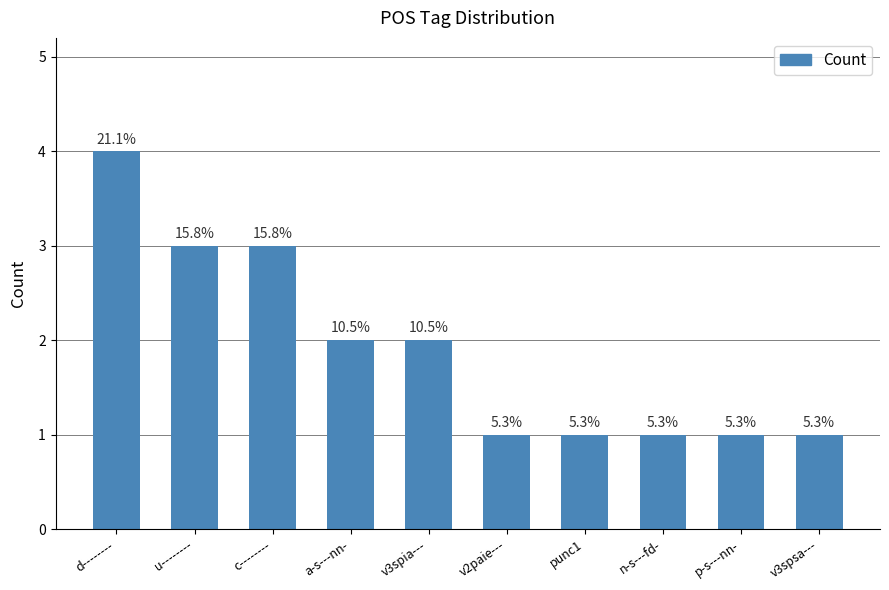

Reading left to right, transcribe all the data shown in this chart.

4	3	3	2	2	1	1	1	1	1